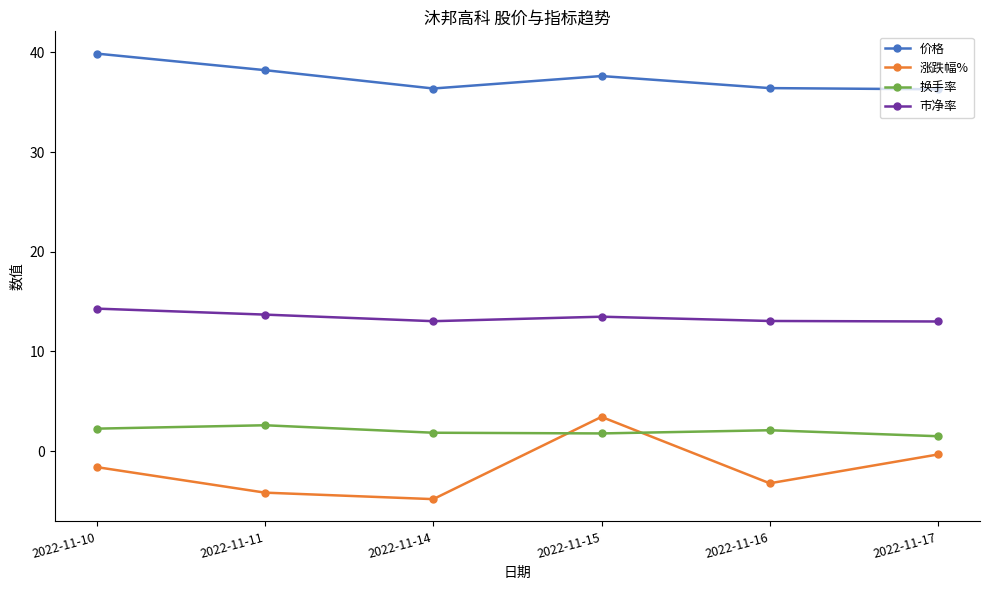

Is the value of 价格 at 2022-11-10 greater than the value of 涨跌幅% at 2022-11-10?

Yes